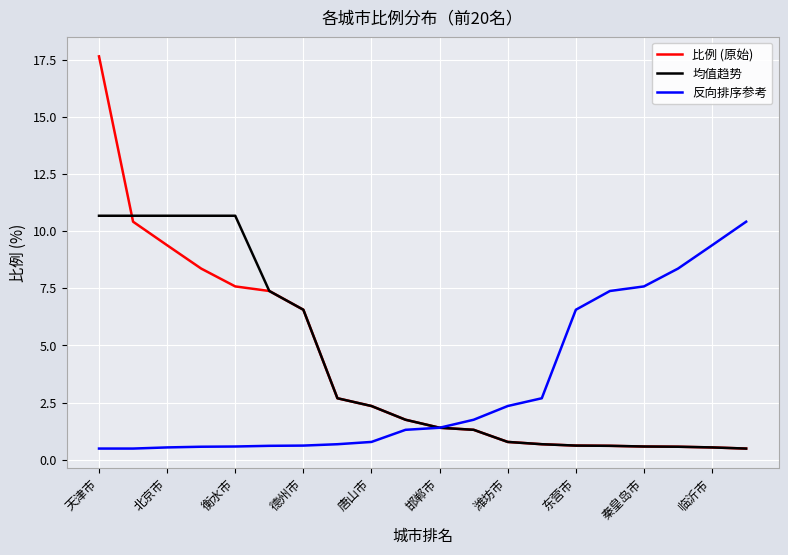

Which series has the widest spread of values?

比例 (原始)